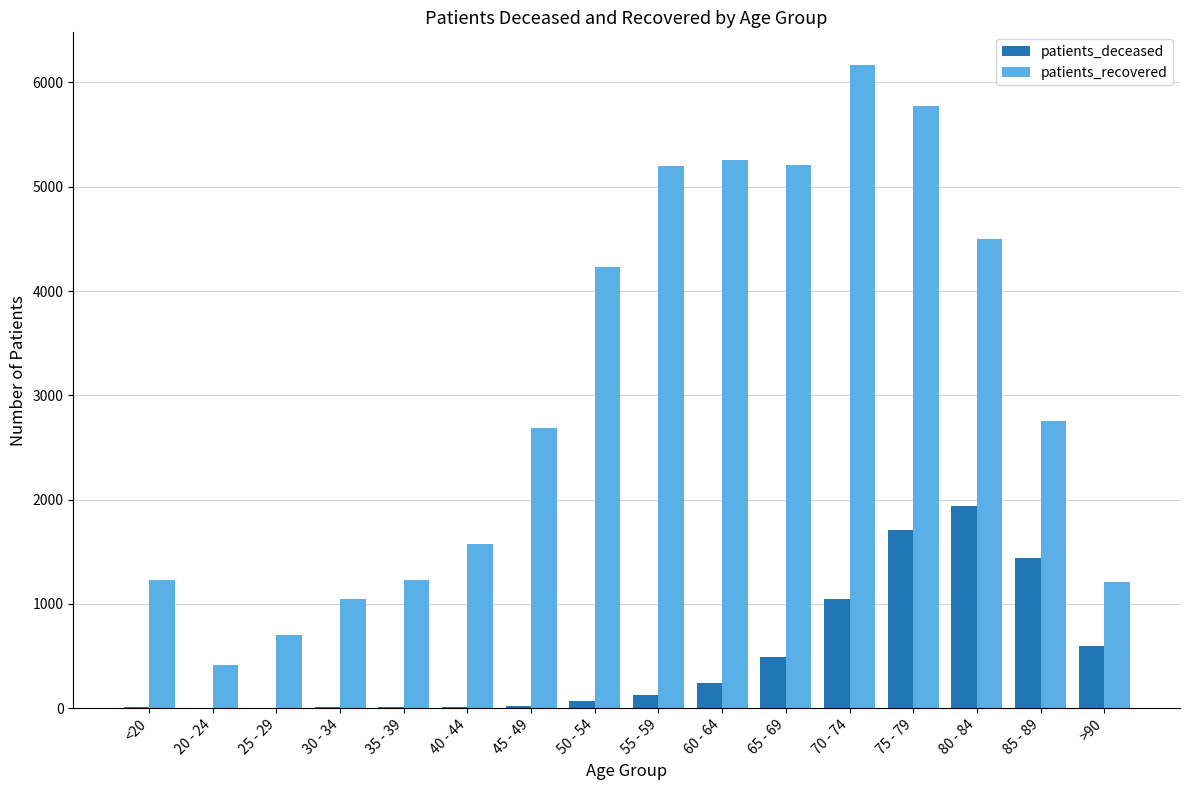

What is the highest value of the patients_recovered series?

6172